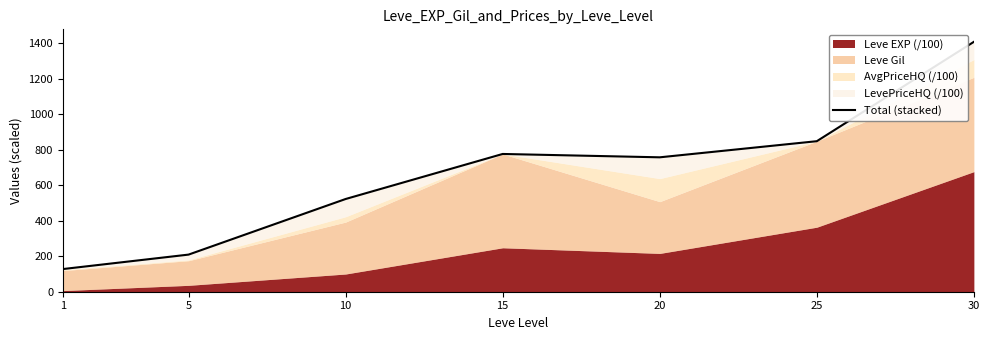

Reading right to left, transcribe all the data shown in this chart.

1409.3	848.9	758.0	776.9	522.9	209.3	127.8